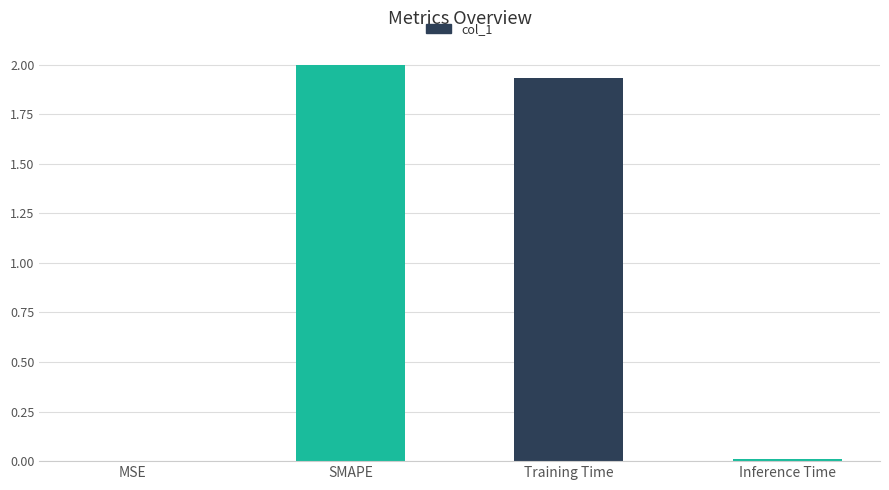

The value at MSE is 0.0. True or false?

True